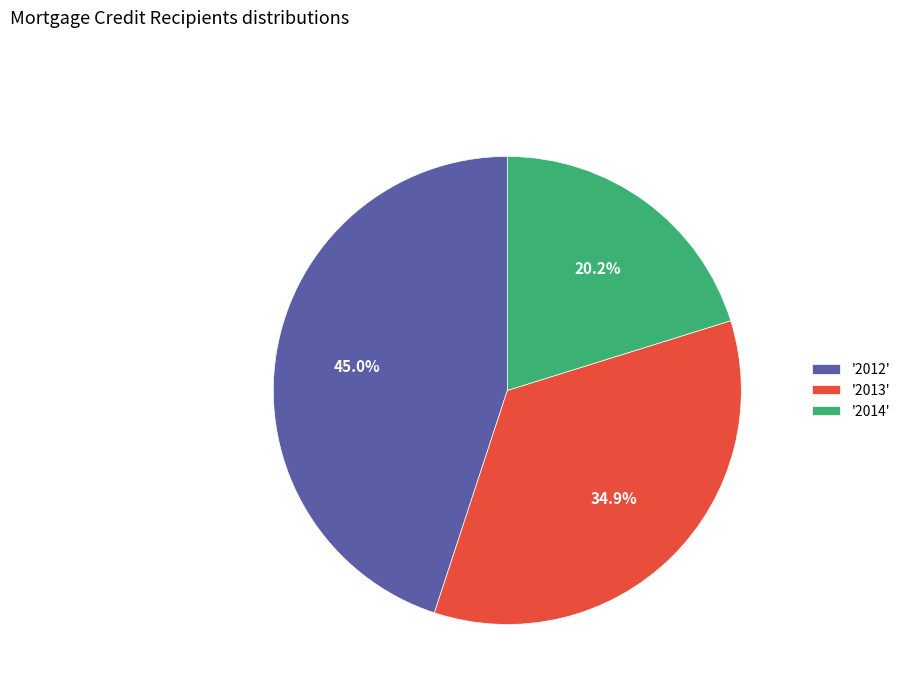

What is the total percentage of '2013' and '2012'?

79.8%